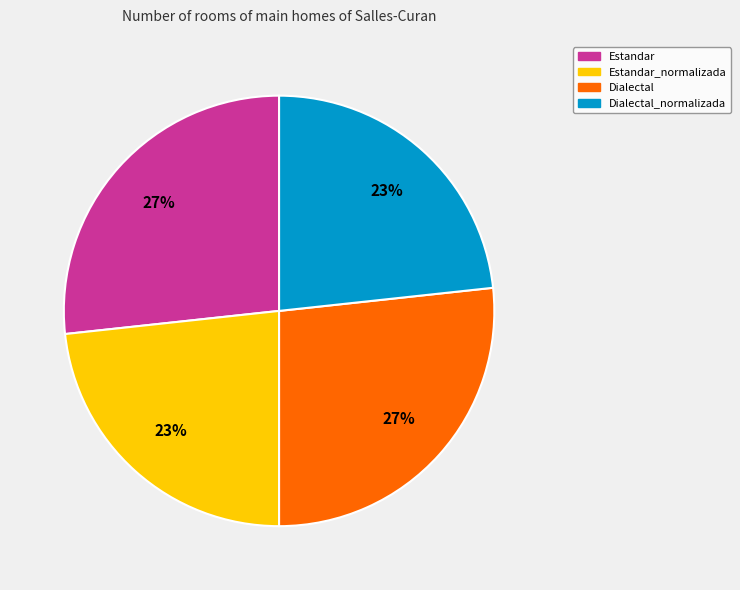

Is there any slice that represents more than half of the pie?

No